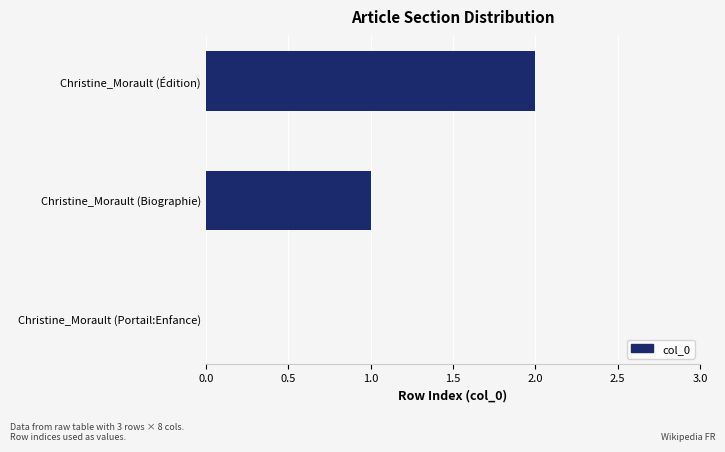

Between Christine_Morault (Portail:Enfance) and Christine_Morault (Édition), which is larger?

Christine_Morault (Édition)